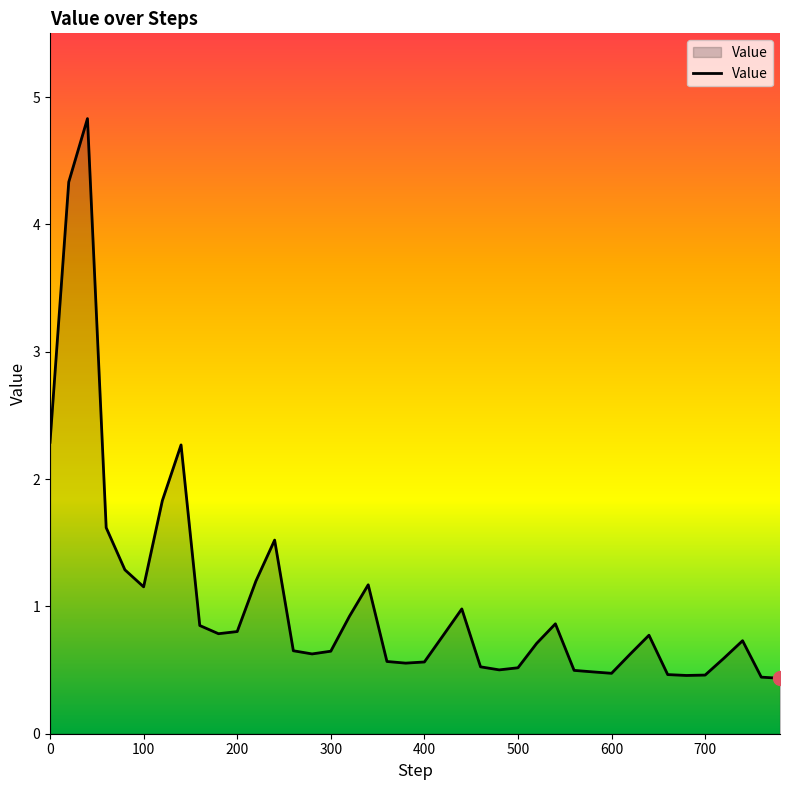

What is the minimum value shown in the chart?

0.4